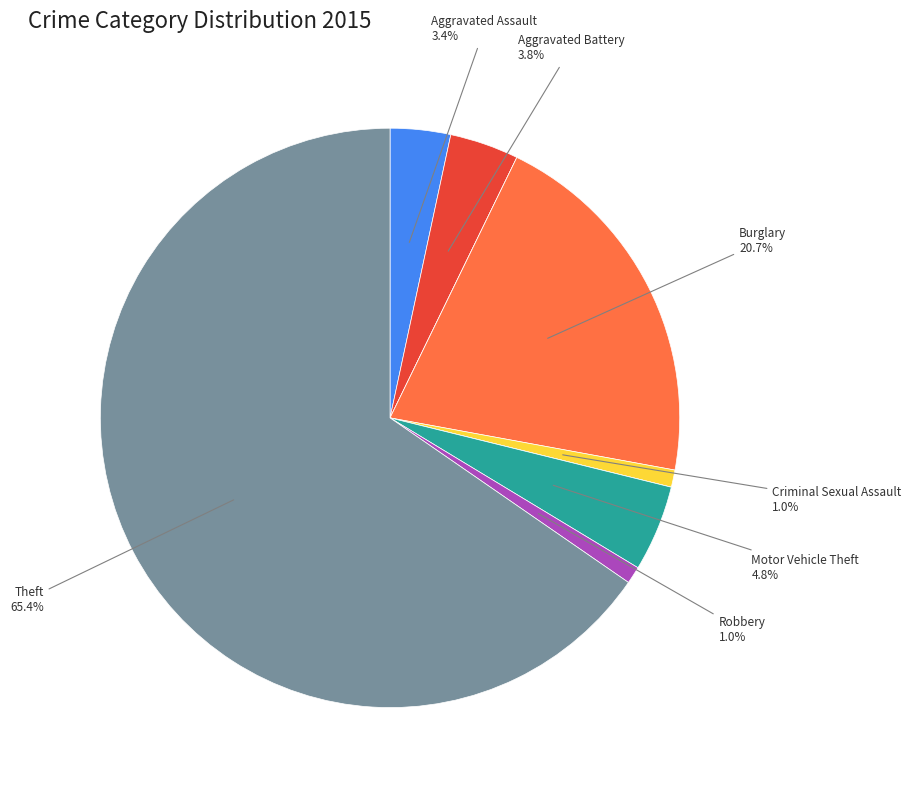

Does any single category account for the majority?

Yes